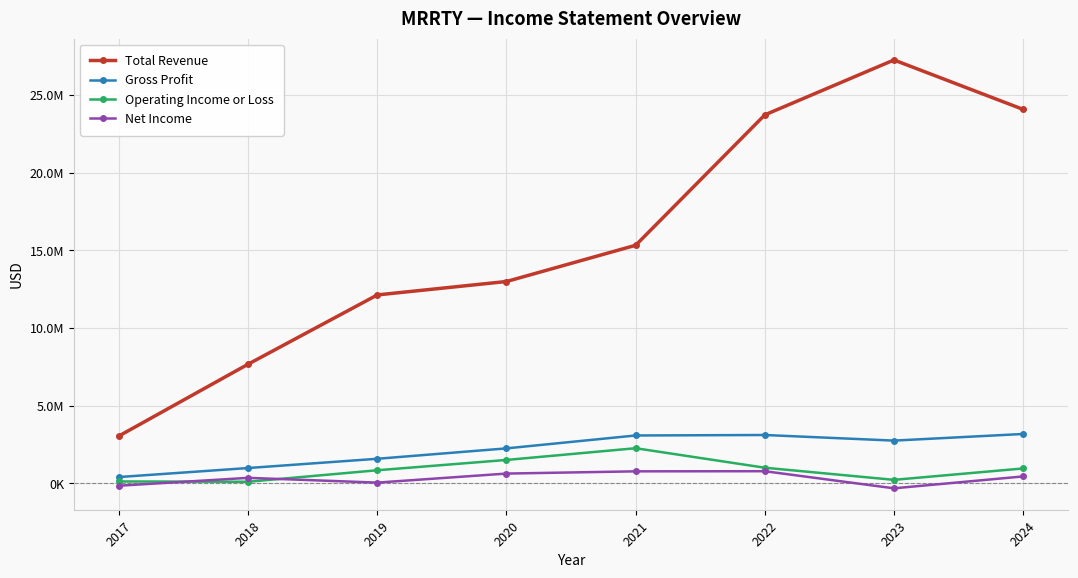

Reading left to right, transcribe all the data shown in this chart.

Total Revenue: 3057300	7675800	12130800	12994200	15325400	23714900	27248500	24068500
Gross Profit: 412900	992500	1588200	2257100	3087100	3117500	2756900	3183700
Operating Income or Loss: 128100	109000	848900	1512500	2267100	1012000	231800	965600
Net Income: -145900	360400	54300	635800	779300	788000	-312800	452000